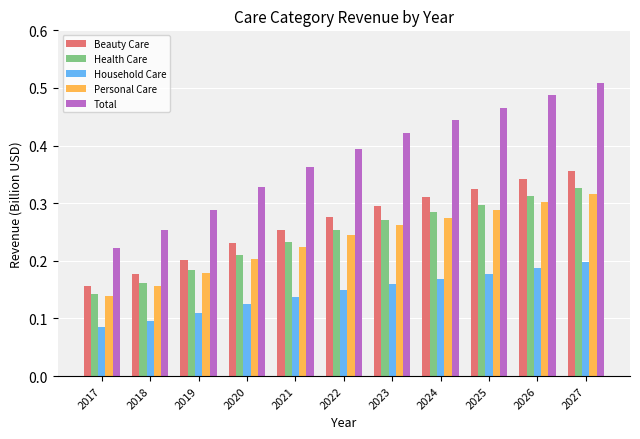

At how many categories does at least one series exceed 0?

11